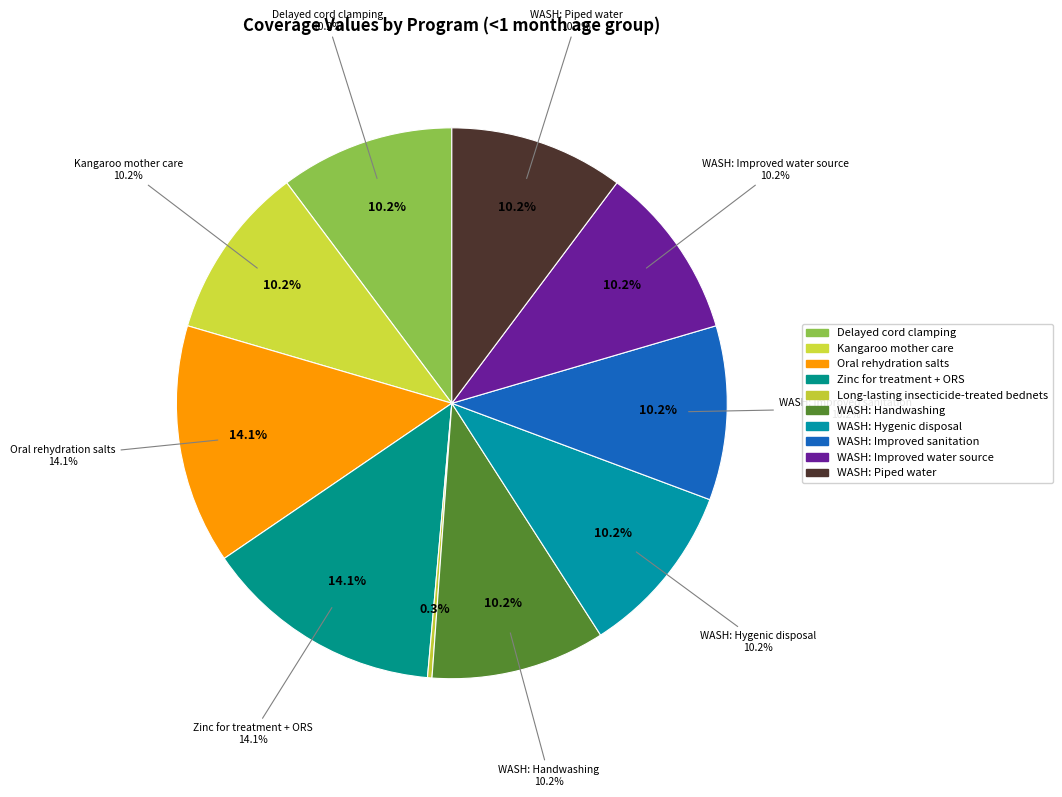

How much of the chart is everything except IFAS (retailer)?

100.0%